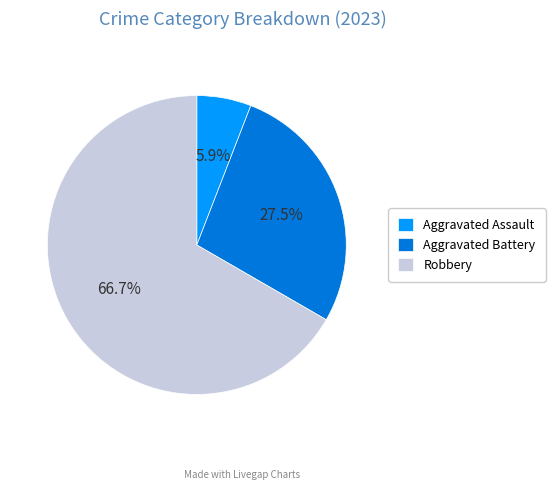

How many segments does this pie chart have?

3